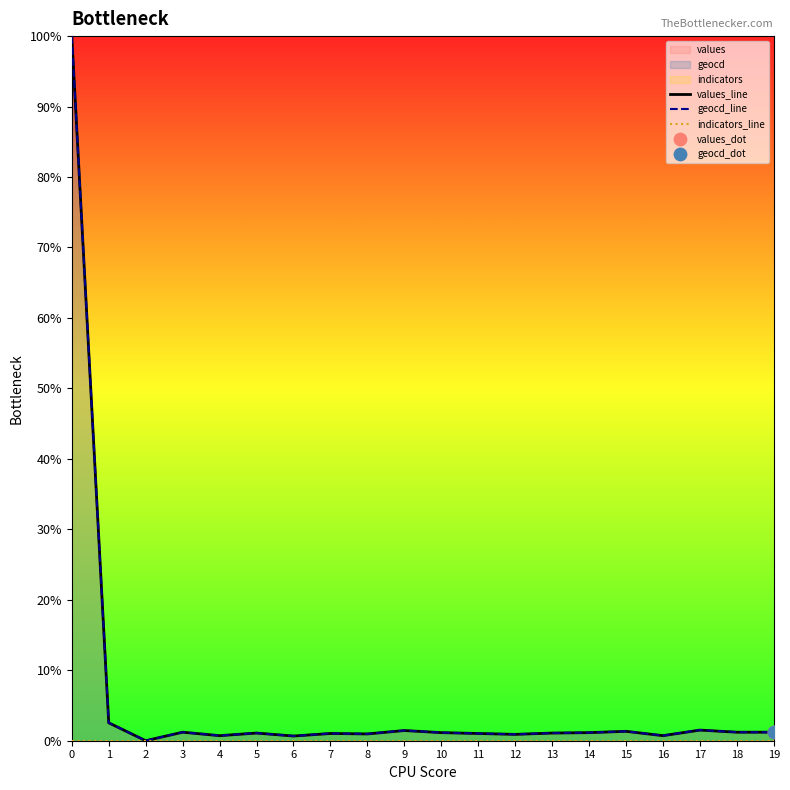

Which series has the widest spread of Y values?

values_line